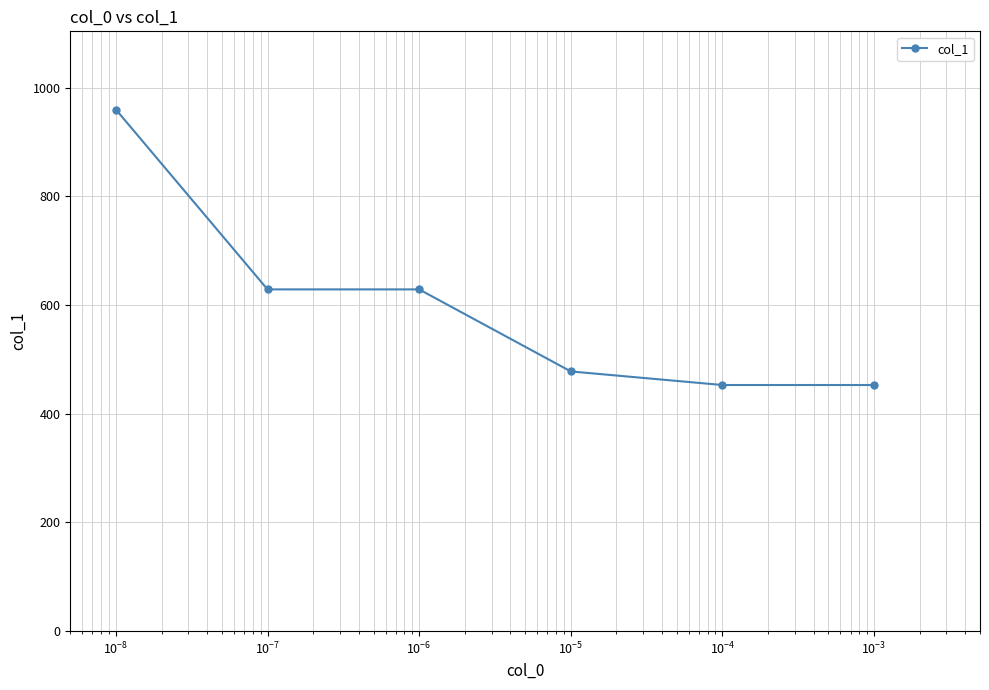

Reading left to right, extract all data points from this chart.

960	629	629	478	453	453